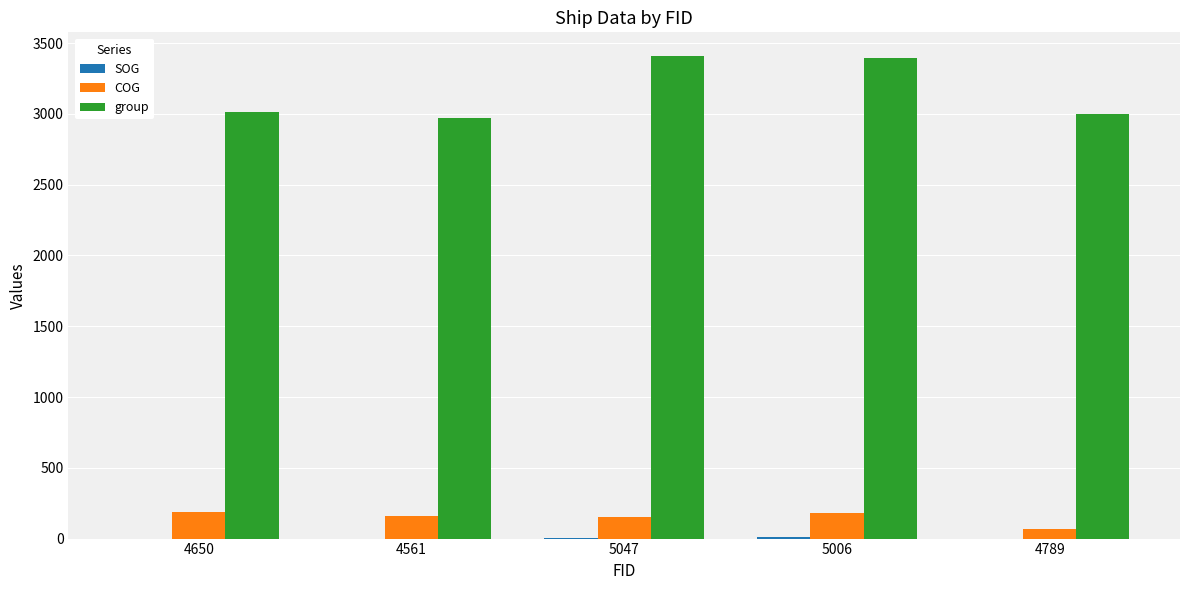

Which series has the largest total across all categories?

group